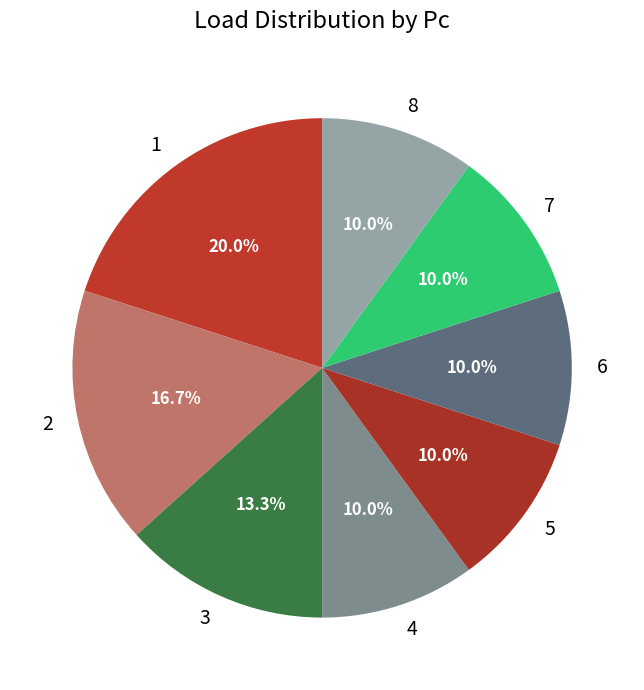

Is it true that 4 is 4% of the pie?

False